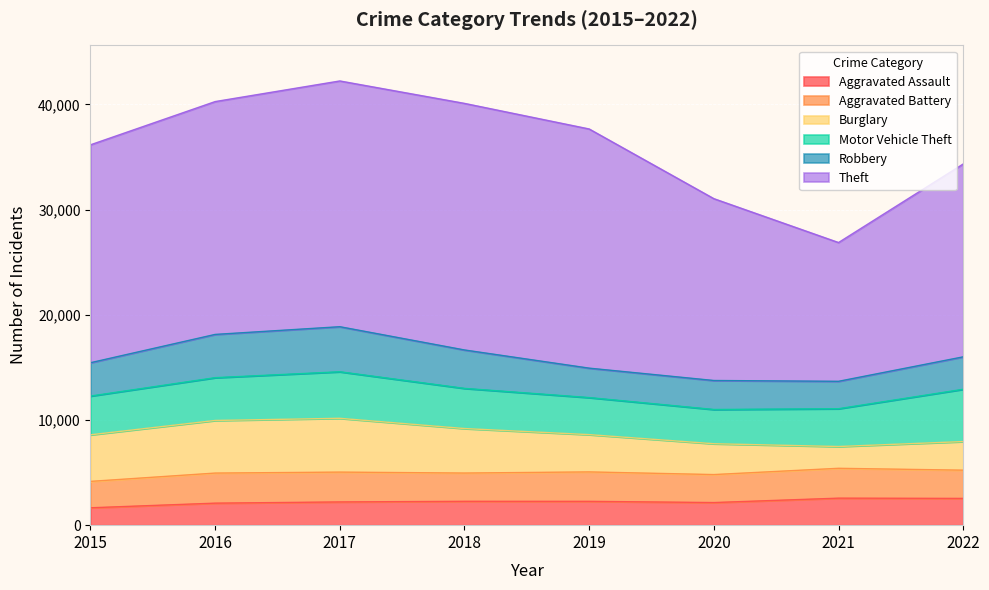

Does the chart display data point markers on the line(s)?

No